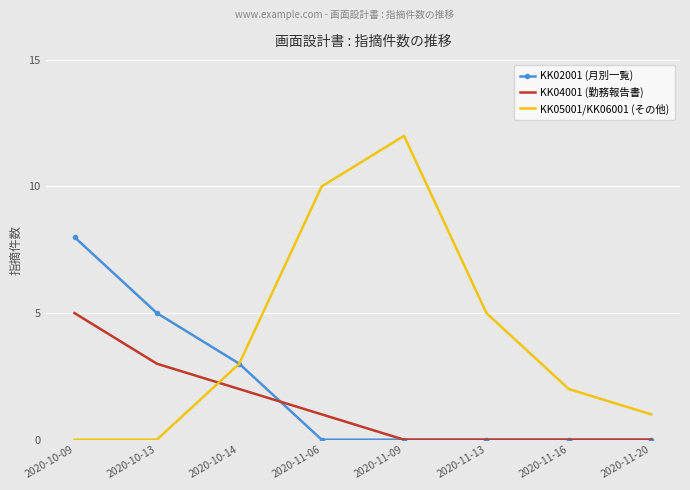

Rank the series by their average value, from lowest to highest.

KK04001 (勤務報告書), KK02001 (月別一覧), KK05001/KK06001 (その他)